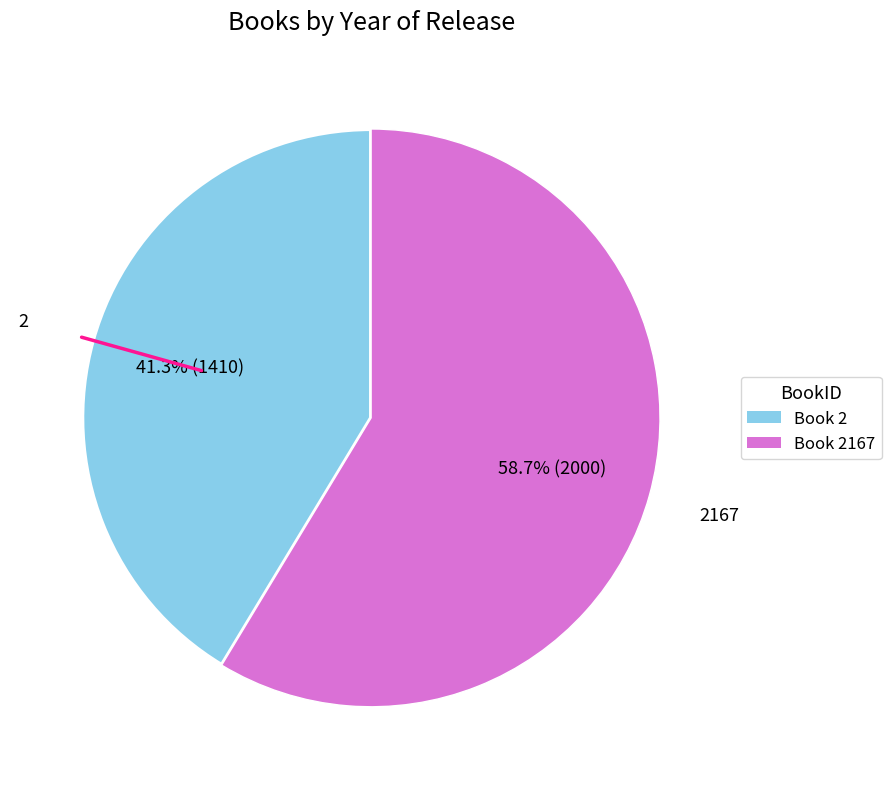

Does Book 2 represent more than half of the total?

No